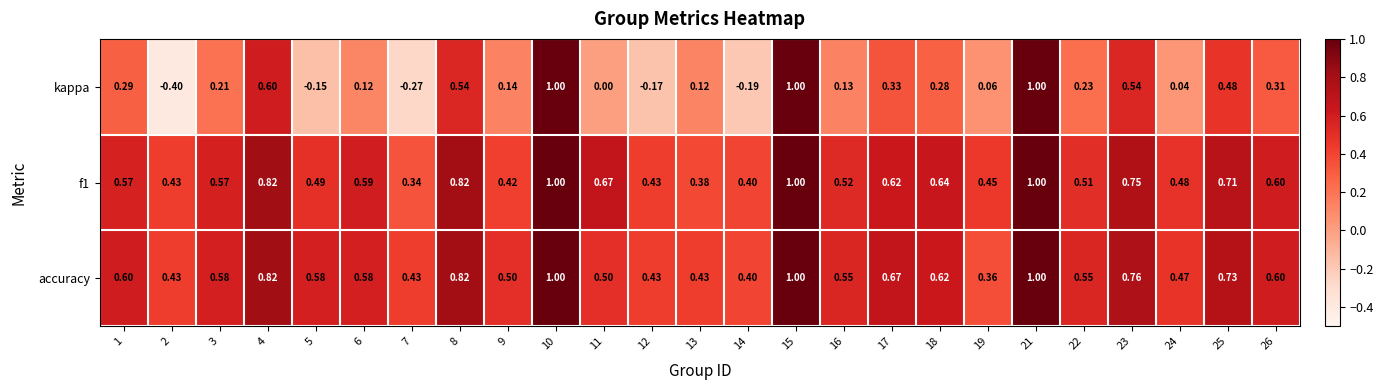

What is the greatest value displayed?

1.0